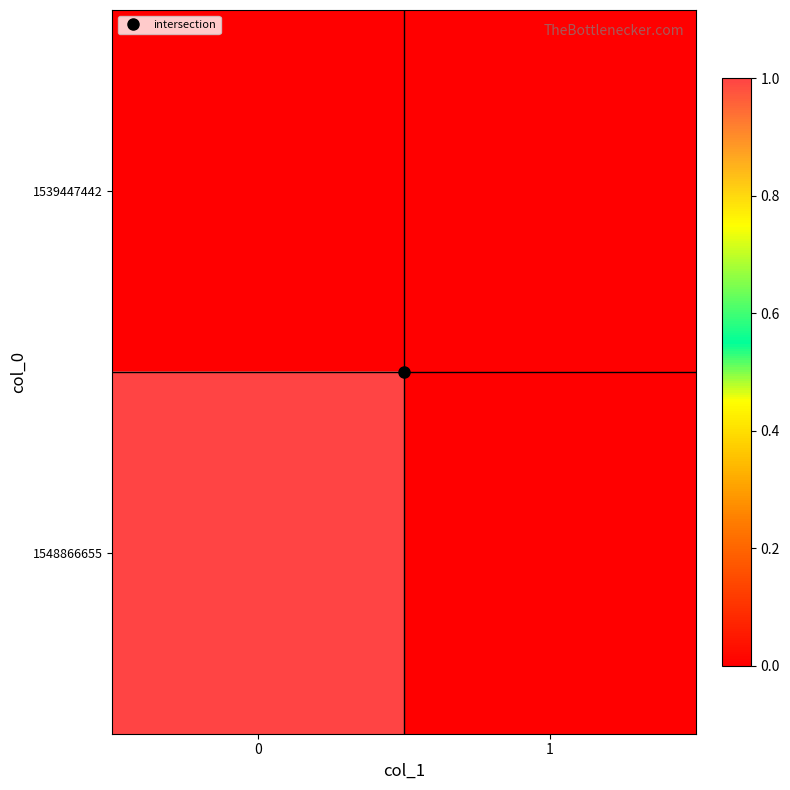

Reading left to right, list all the values displayed in this chart.

1539447442: 0=0	1=0
1548866655: 0=1	1=0